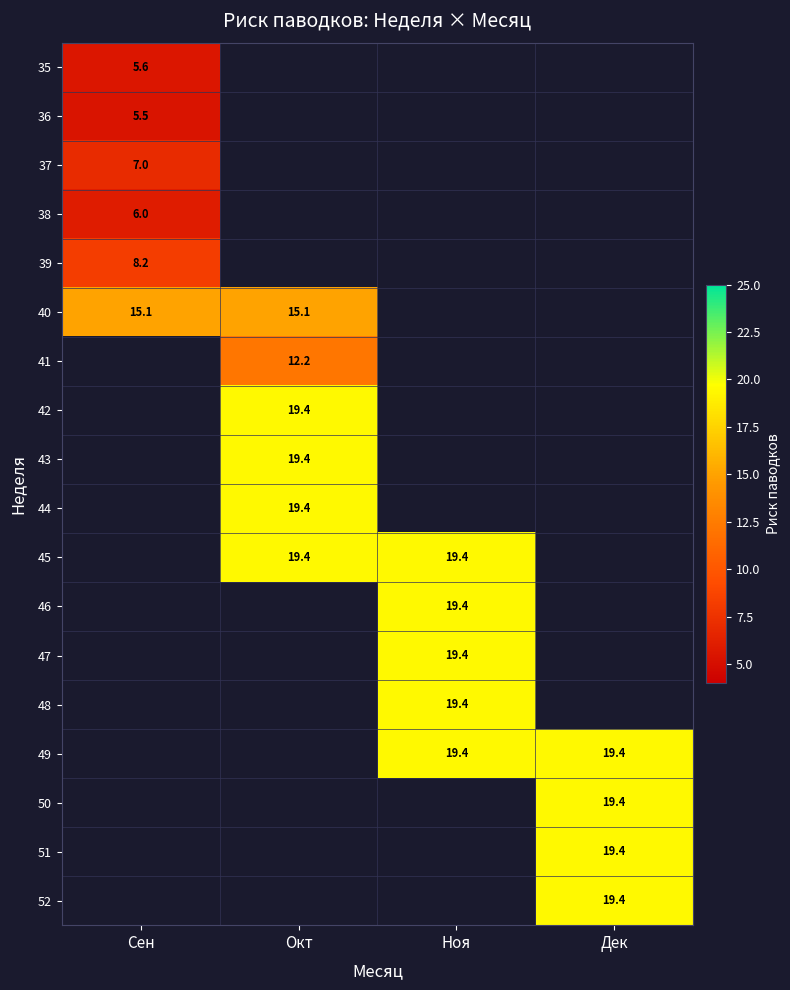

At which label does 35 reach its peak?

Сен